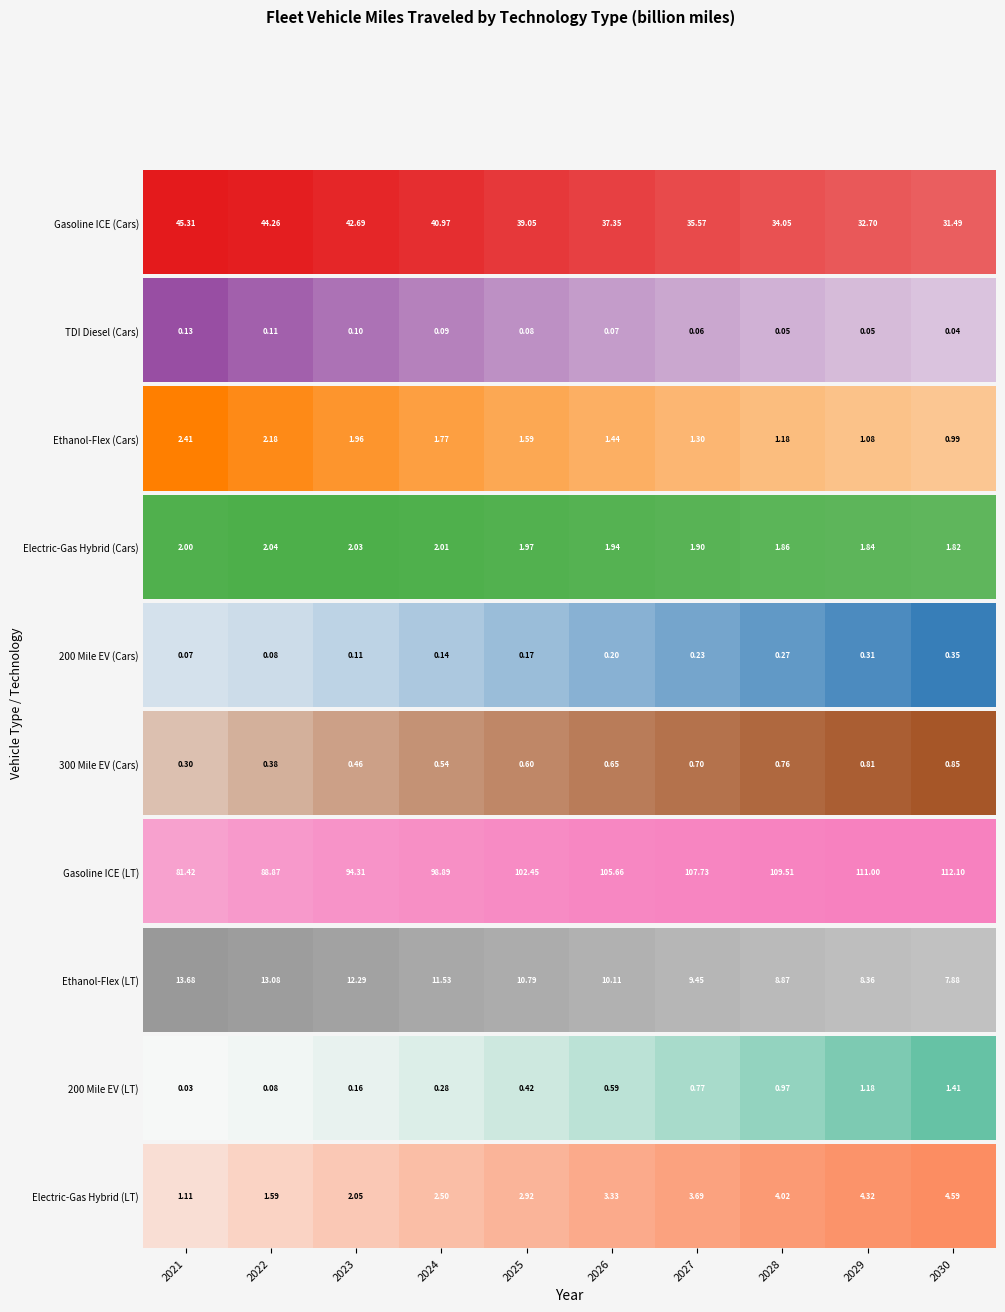

The chart shows a value of 8.1 at 2030. True or false?

False